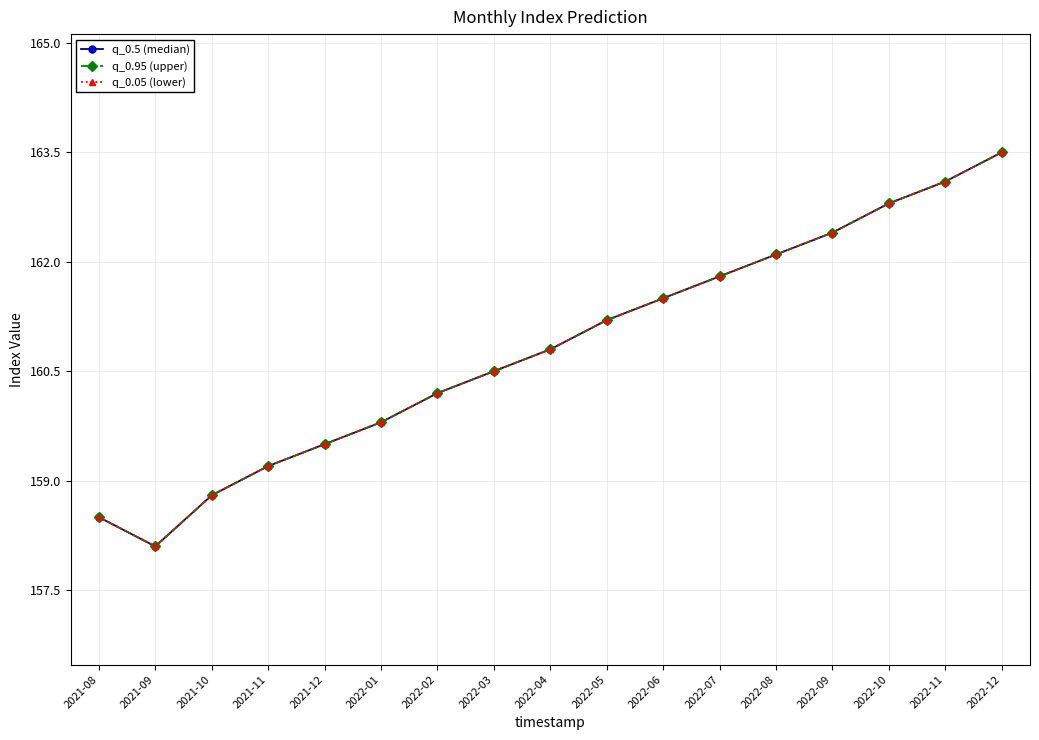

What is the maximum value shown in the chart?

163.5